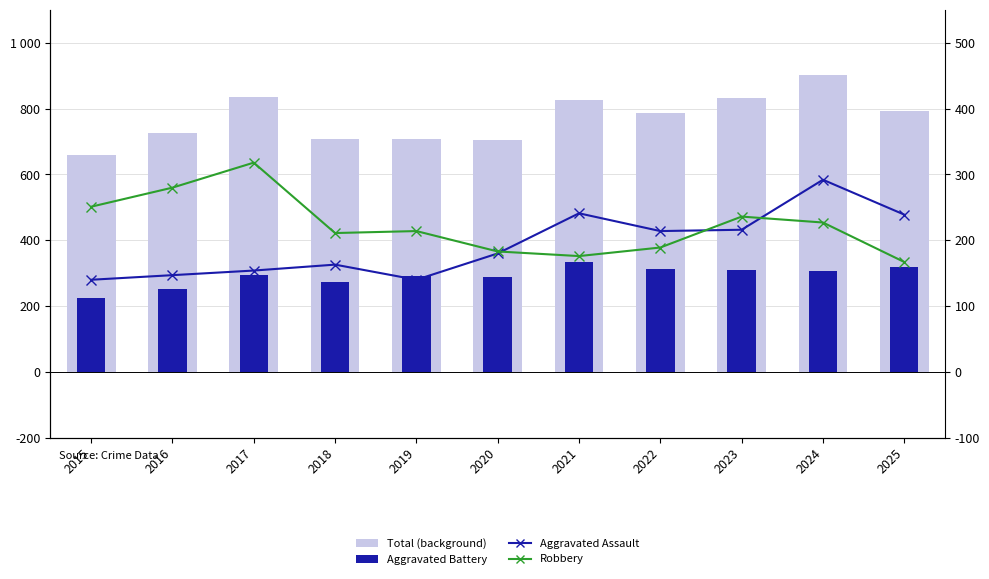

How many values in the Robbery series exceed 214?

5